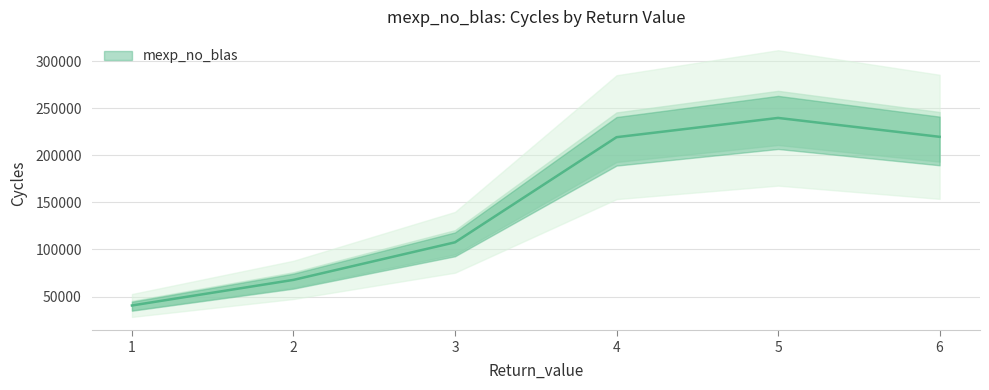

What is the change in value from 1 to 3?

+67077.6